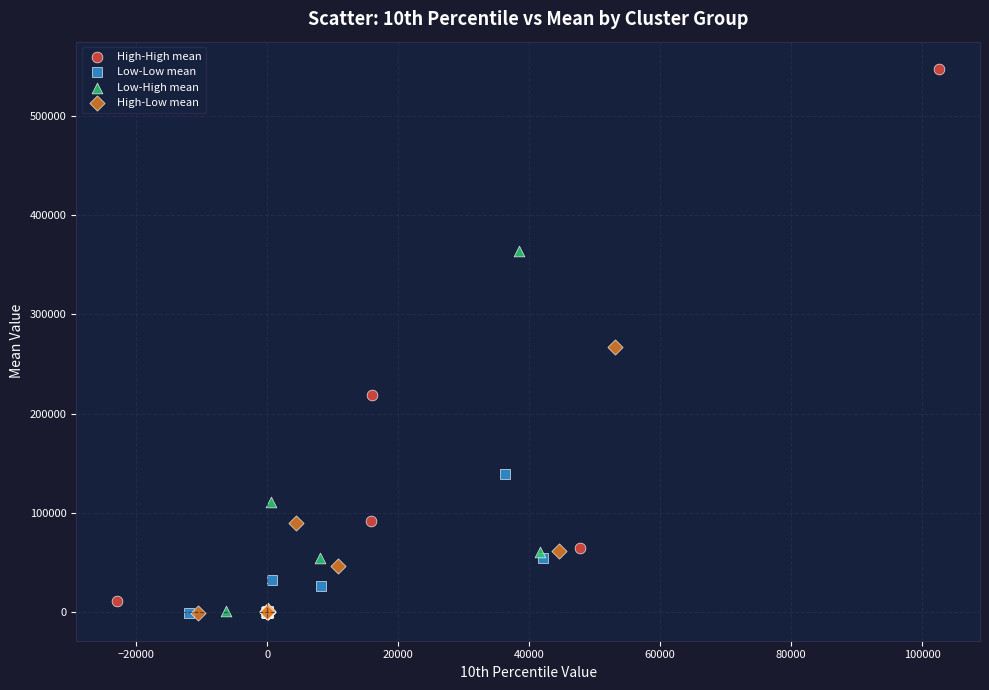

Which series has the largest Y range (max minus min)?

High-High mean